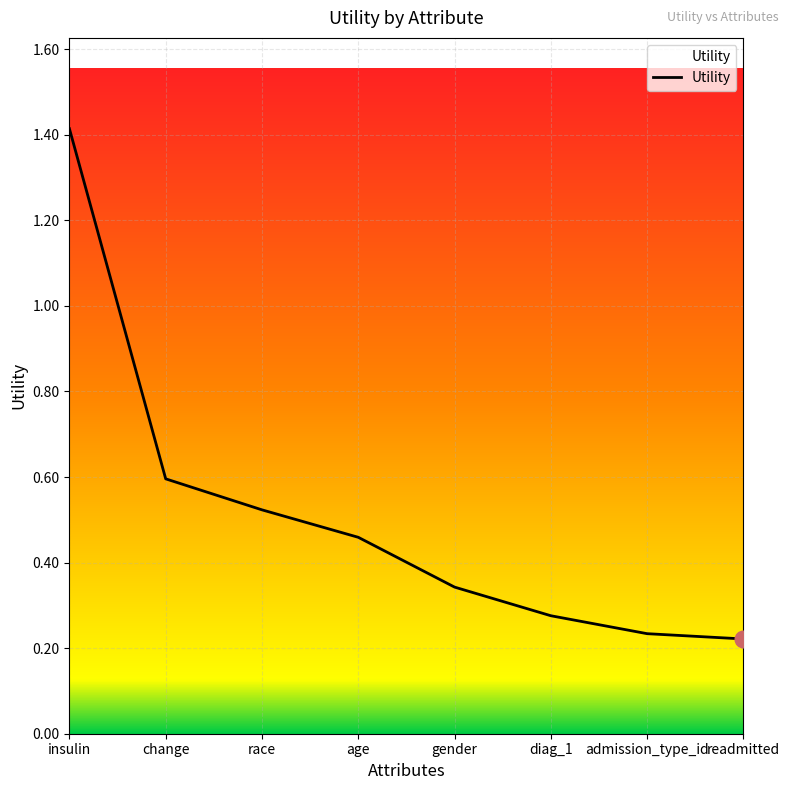

Count the values in the range 0 to 1.

7